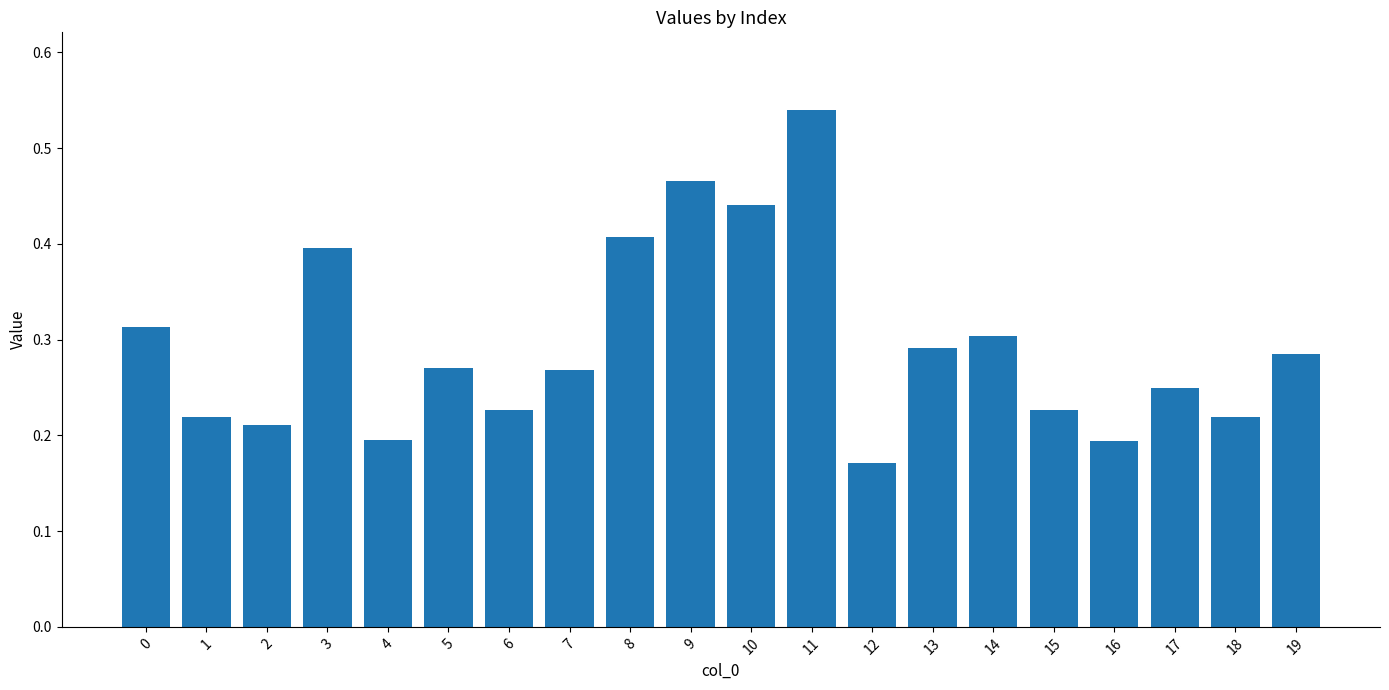

Which category has the lowest value across all series?

12